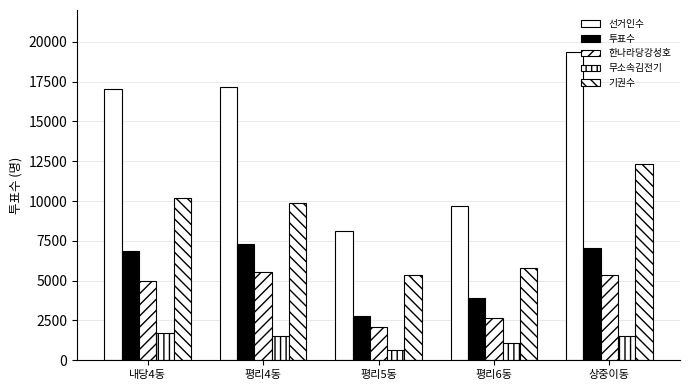

What is the highest value of the 무소속김전기 series?

1700